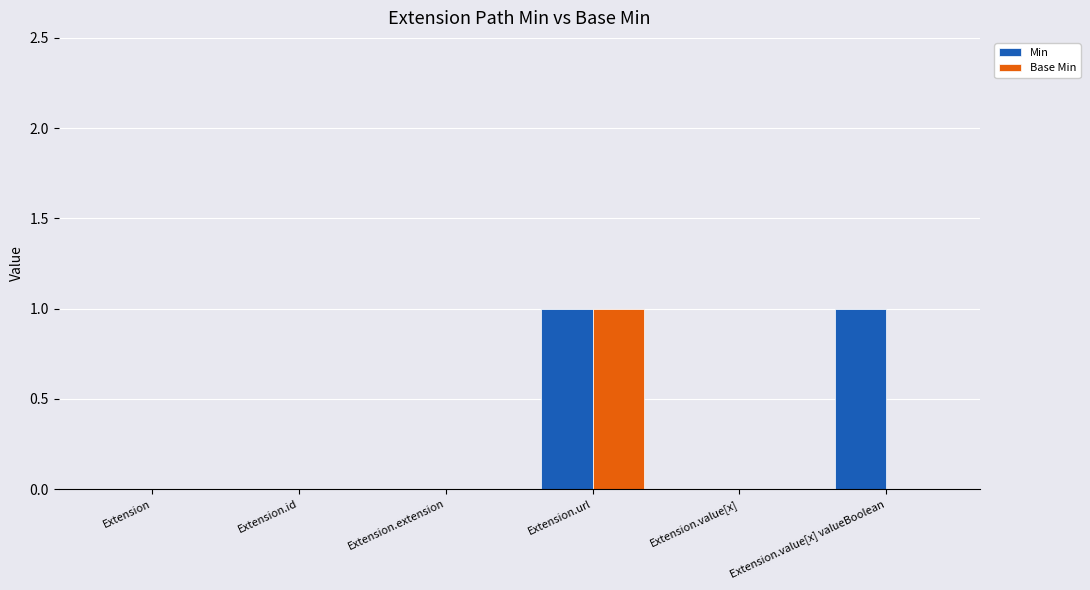

How many distinct data groups are displayed?

2